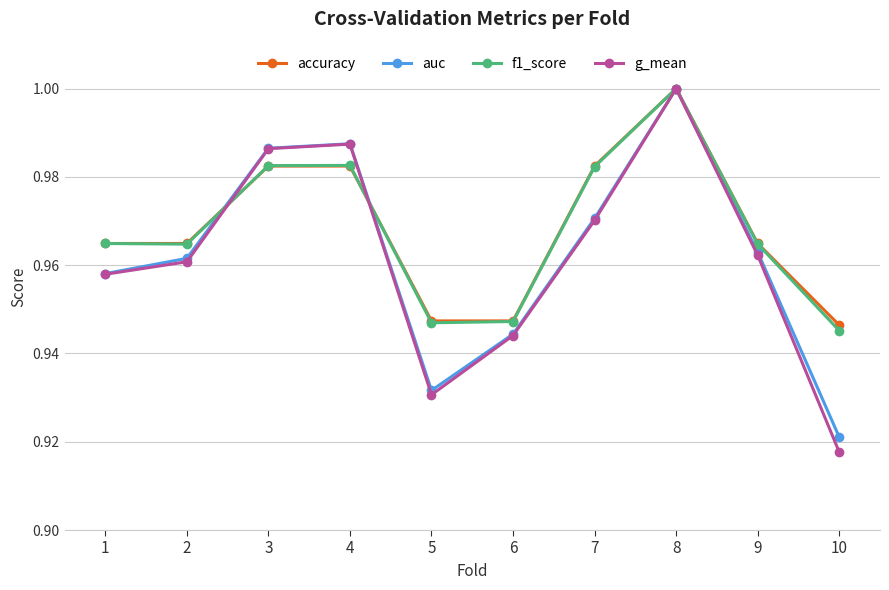

How many interior local valleys does the g_mean series have?

1